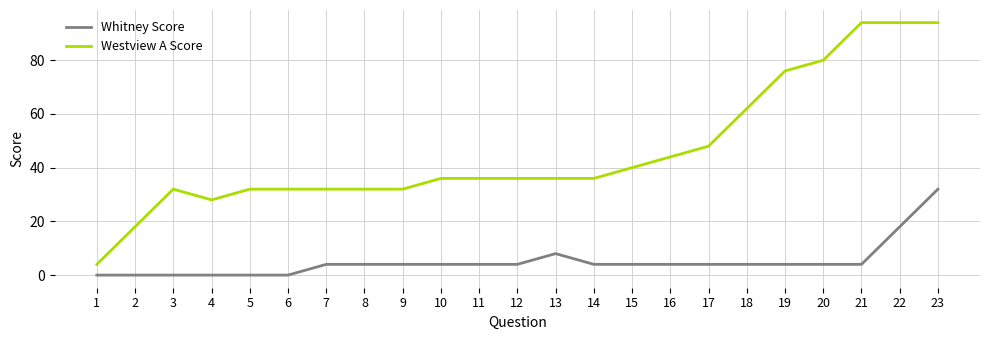

What is the total value across all series at 11?

40